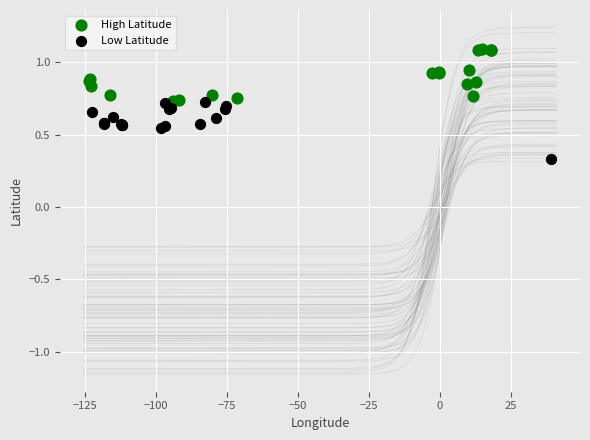

Which series contains the highest Y value?

High Latitude